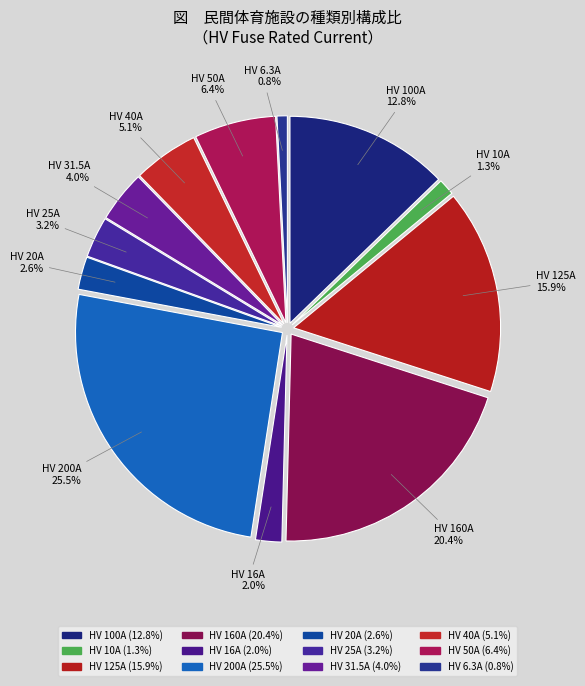

Between HV 160A and HV 6.3A, which is larger?

HV 160A